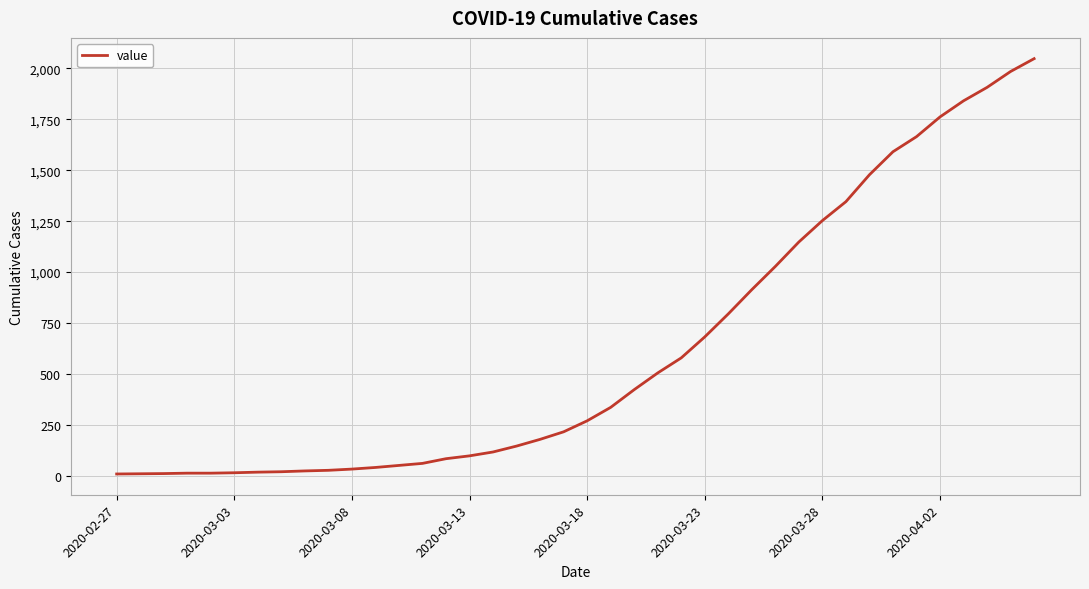

Does the chart have visible grid lines?

Yes